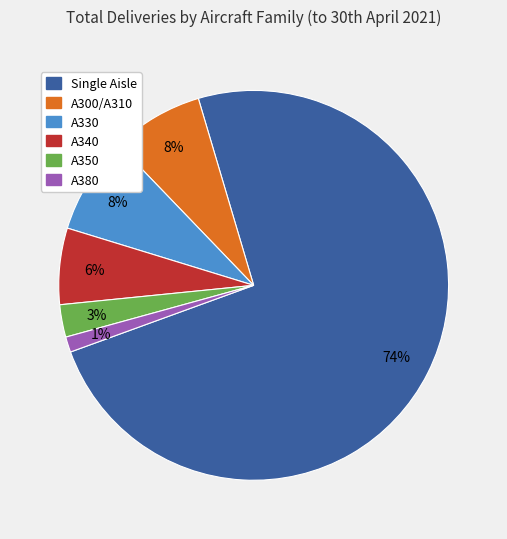

Is the sum of A340 and A350 greater than half?

No